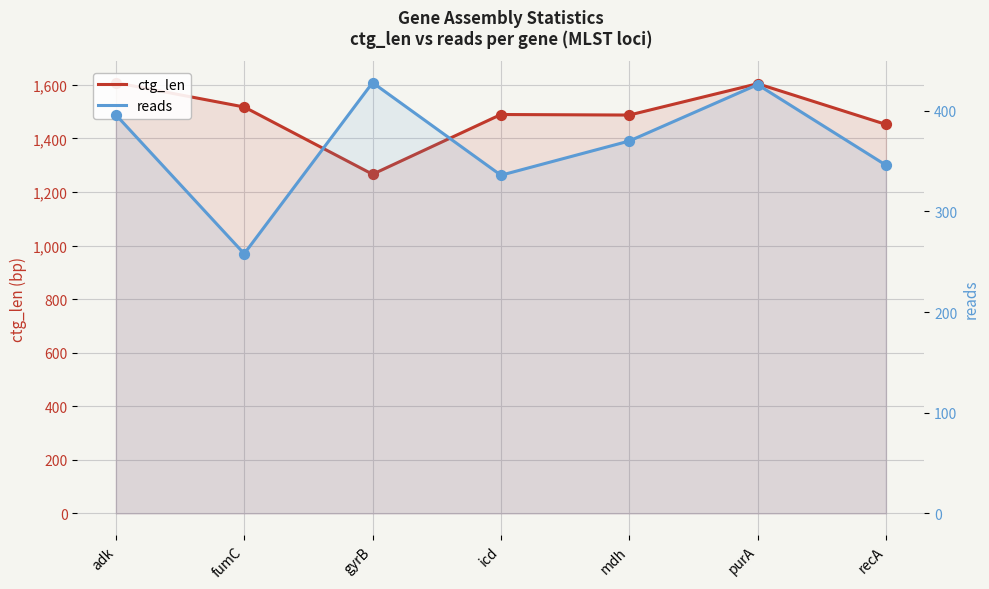

What is the total value across all series at purA?

2030